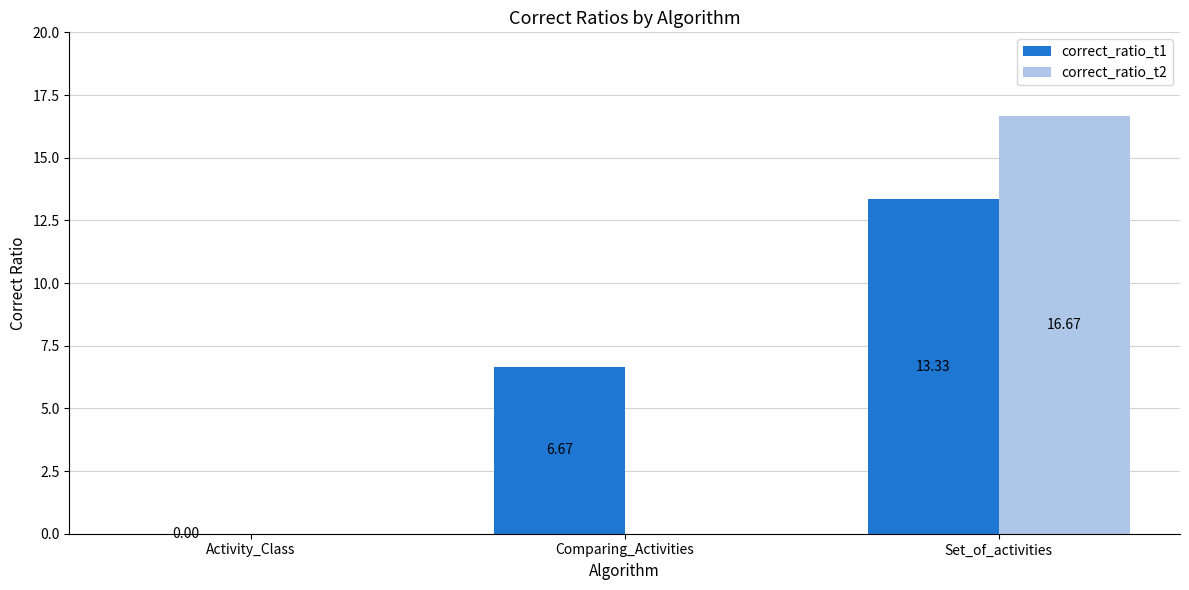

What is the maximum value shown in the chart?

16.7